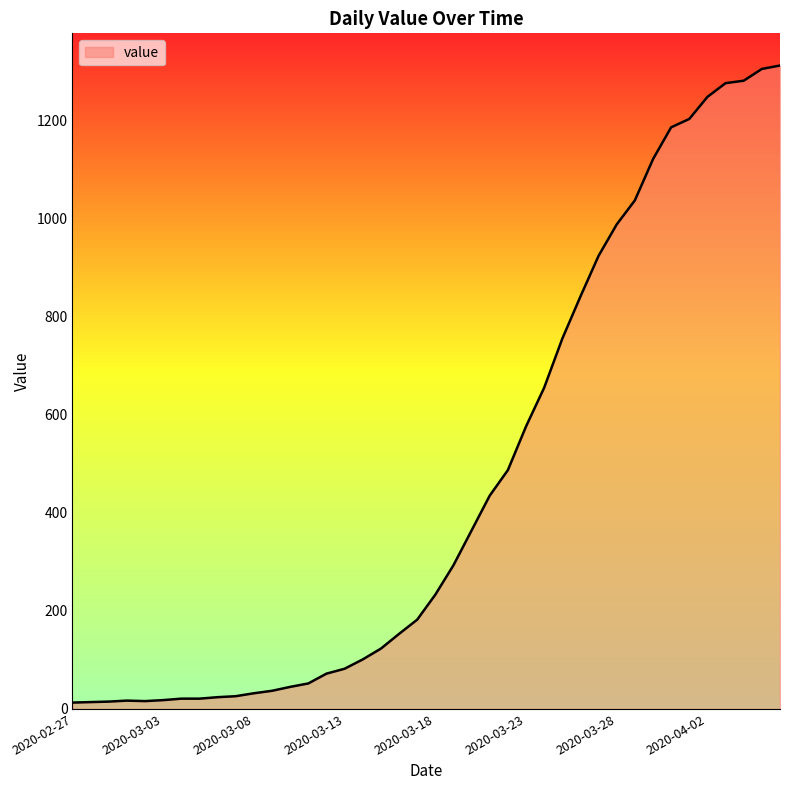

What is the maximum value shown in the chart?

1312